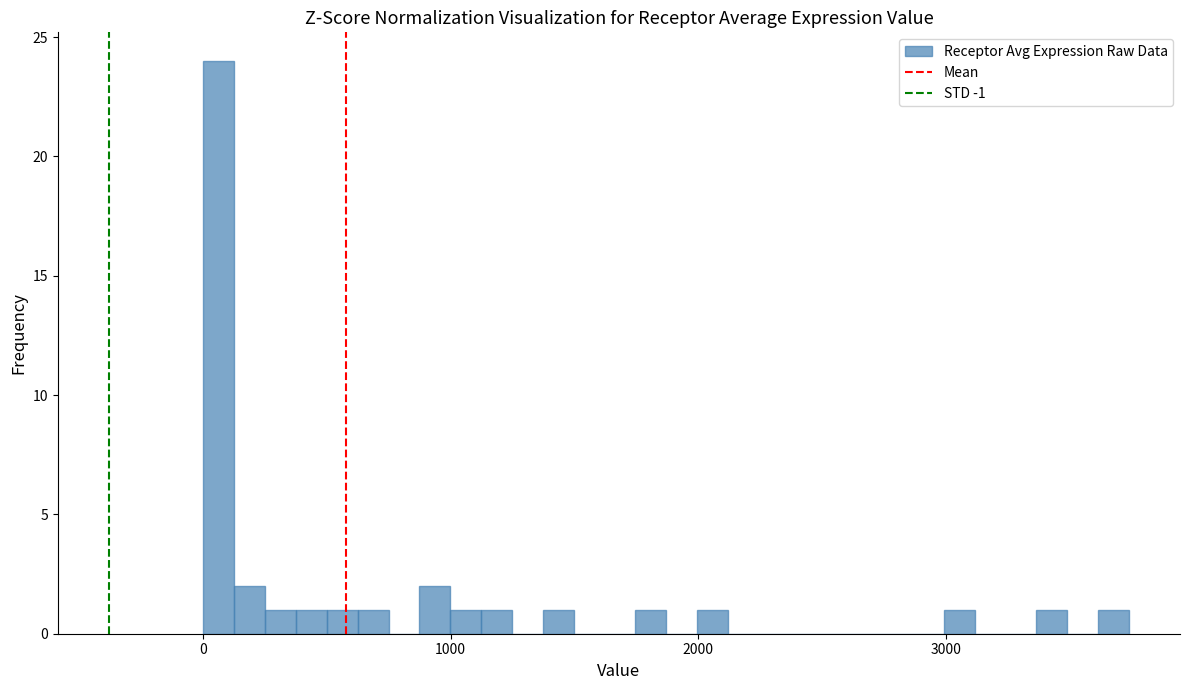

Around what value on the x-axis is the tallest bar? Give the approximate position of its centre, as read against the axis.

100